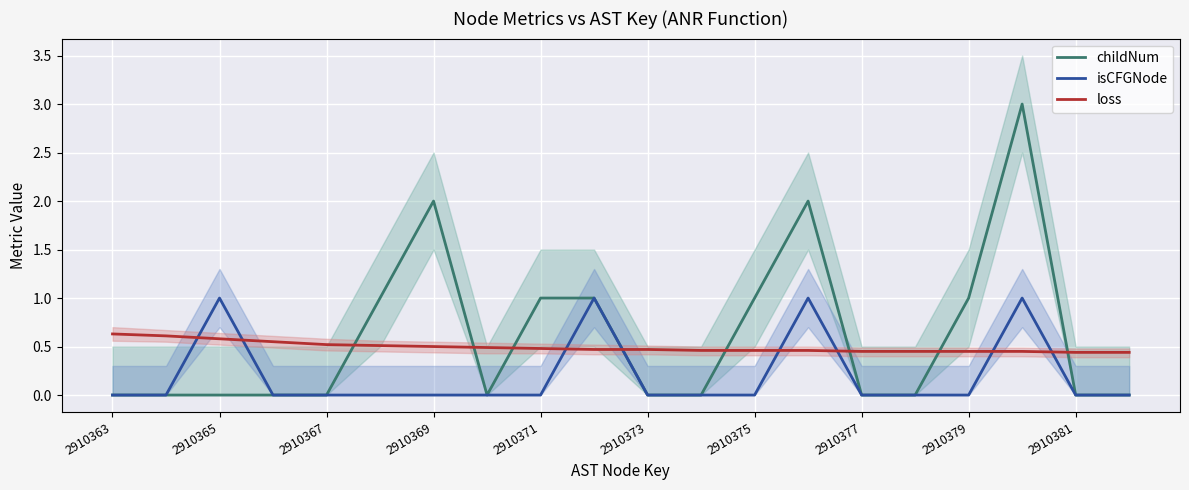

Reading left to right, what are all the values shown in this chart?

childNum: 0.0	0.0	0.0	0.0	0.0	1.0	2.0	0.0	1.0	1.0	0.0	0.0	1.0	2.0	0.0	0.0	1.0	3.0	0.0	0.0
isCFGNode: 0.0	0.0	1.0	0.0	0.0	0.0	0.0	0.0	0.0	1.0	0.0	0.0	0.0	1.0	0.0	0.0	0.0	1.0	0.0	0.0
loss: 0.6	0.6	0.6	0.6	0.5	0.5	0.5	0.5	0.5	0.5	0.5	0.5	0.5	0.5	0.5	0.5	0.5	0.5	0.4	0.4